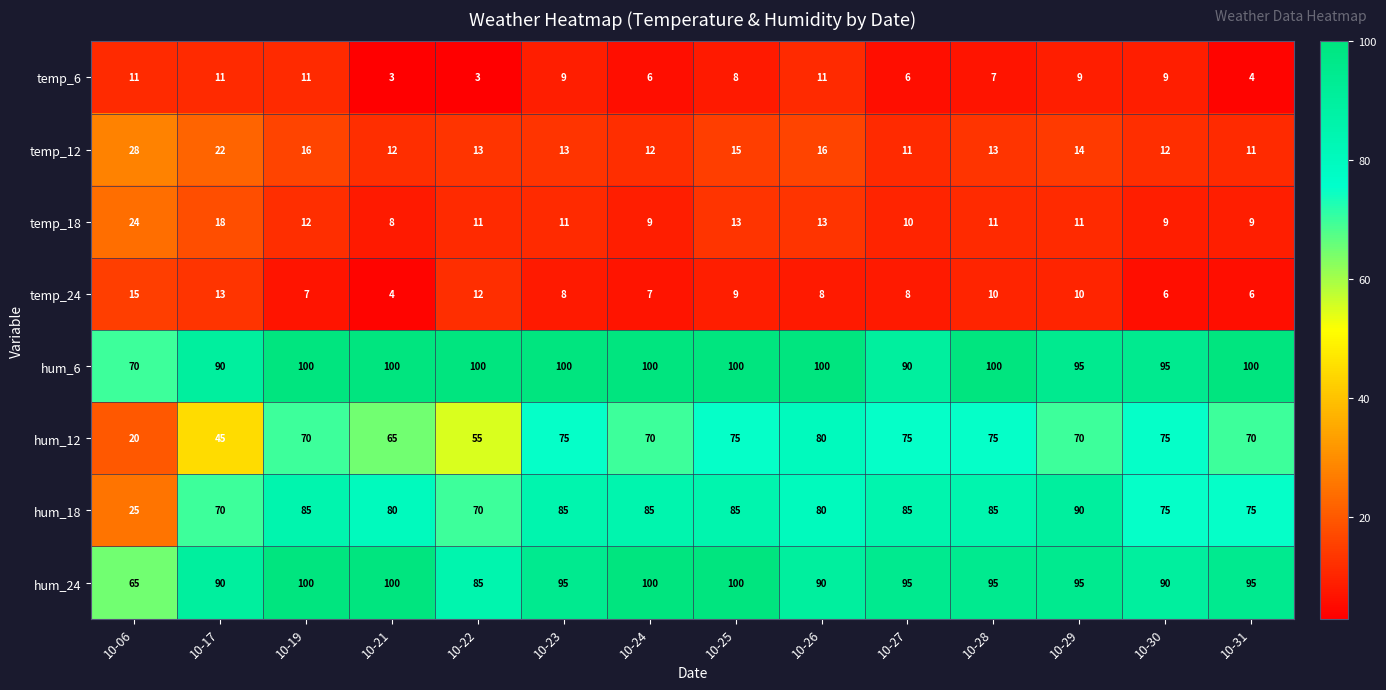

At which category is the sum across all series the highest?

10-25